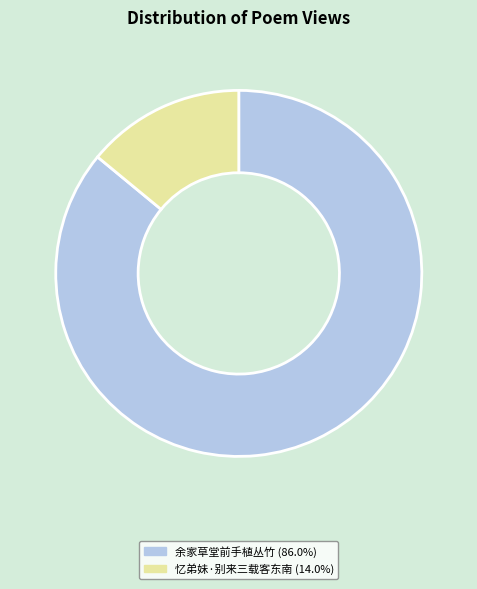

Is there a majority slice in this chart?

Yes